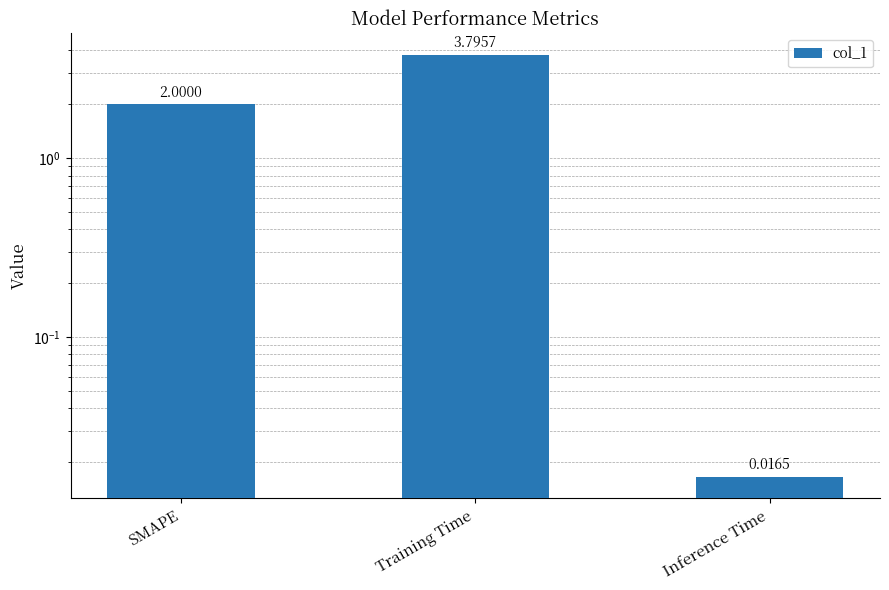

The value at SMAPE is 2.0. True or false?

True